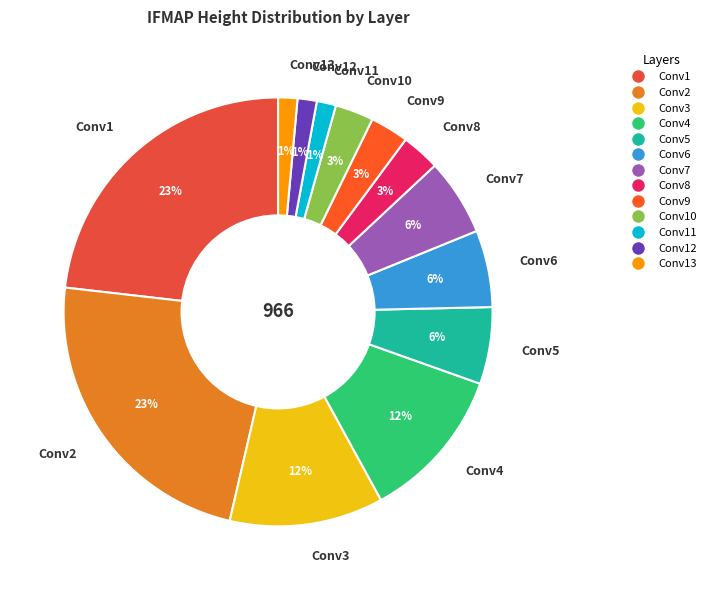

To the nearest percent, what is the difference between the largest and smallest slice percentages?

22%